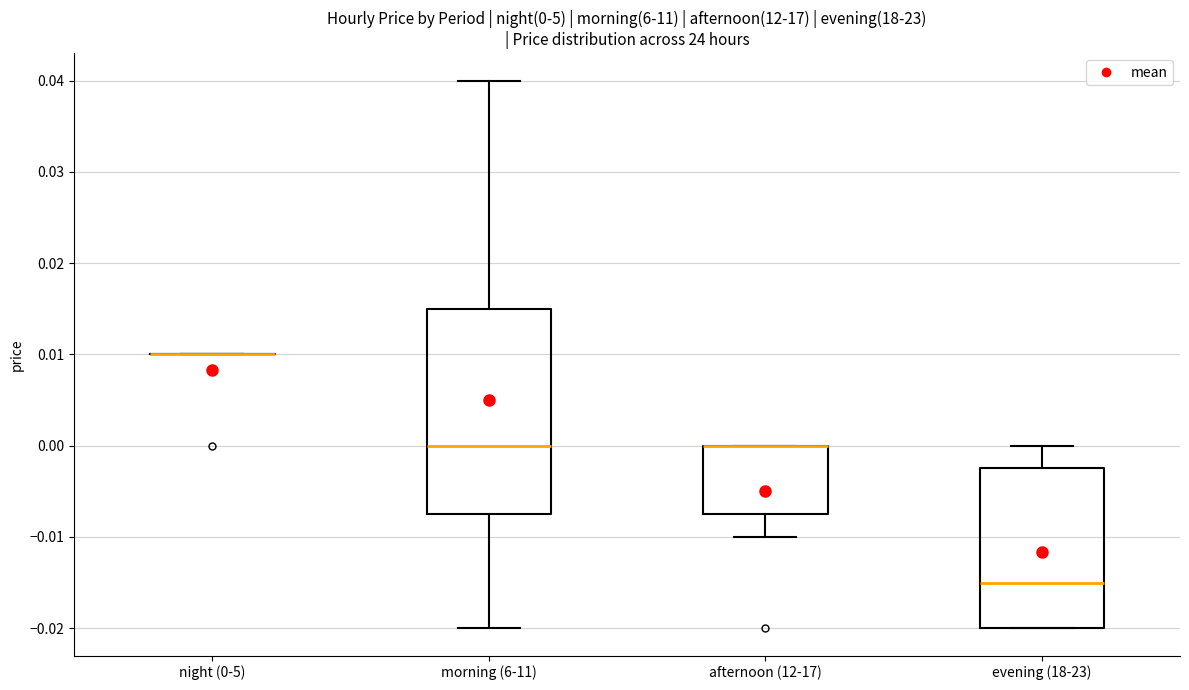

Which box is the tallest, from its lower edge to its upper edge?

morning (6-11)